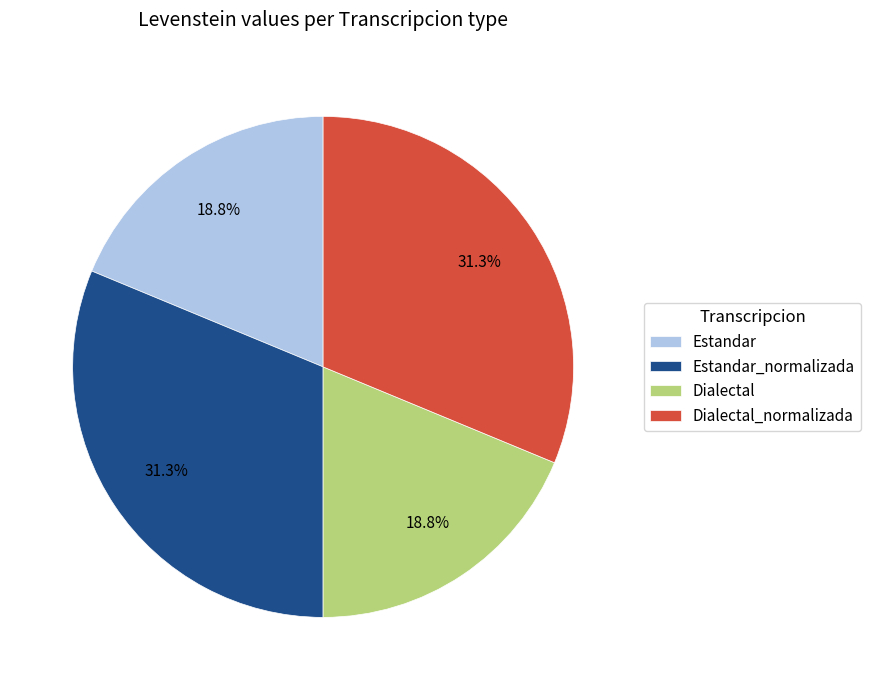

True or false: Estandar accounts for 24% of the total.

False